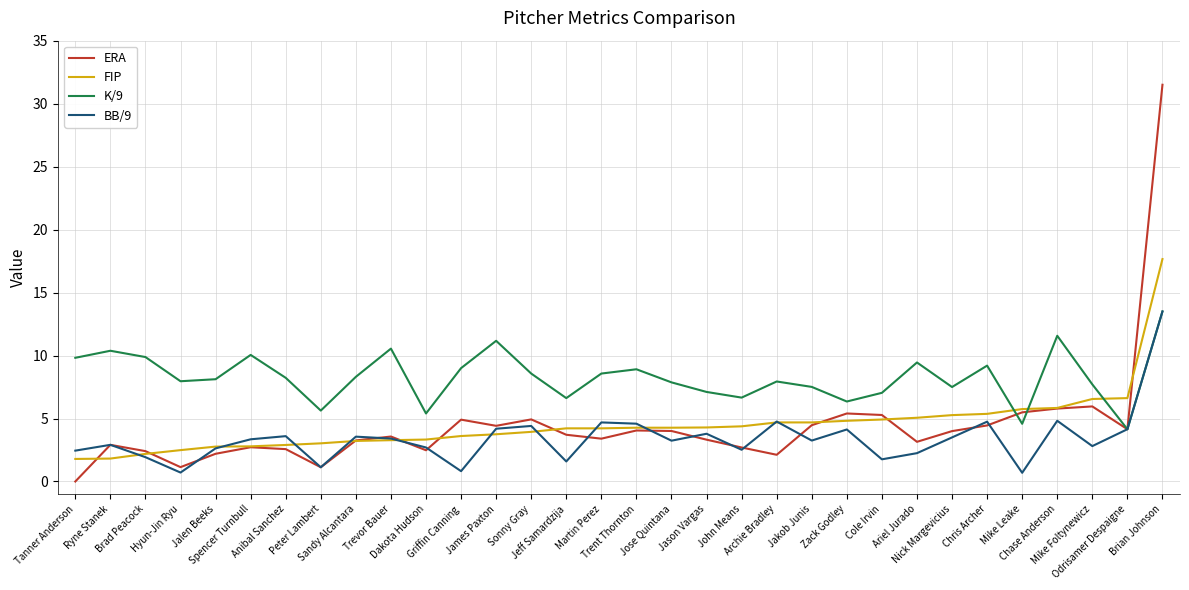

True or false: FIP has a value of 1.8 at Tanner Anderson.

True